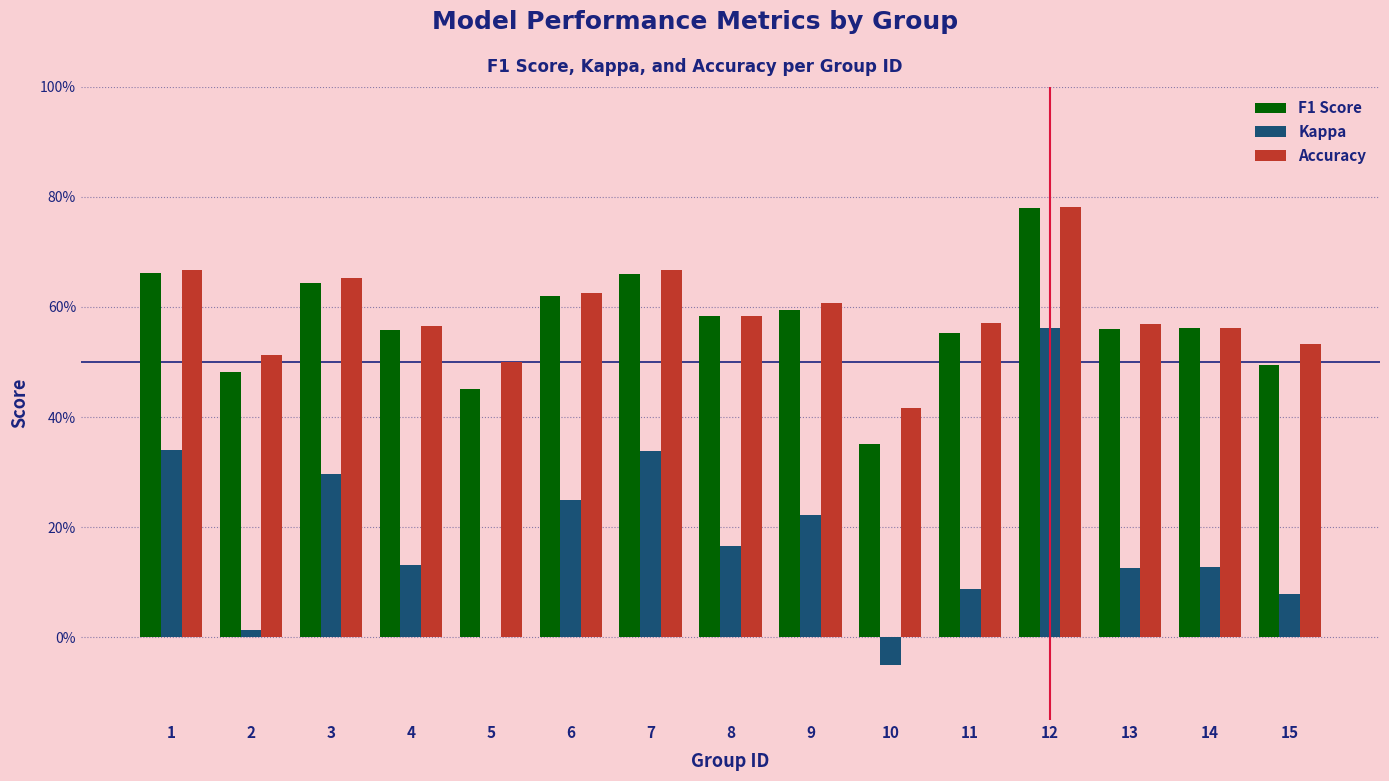

What is the total value across all series at 7?

1.7